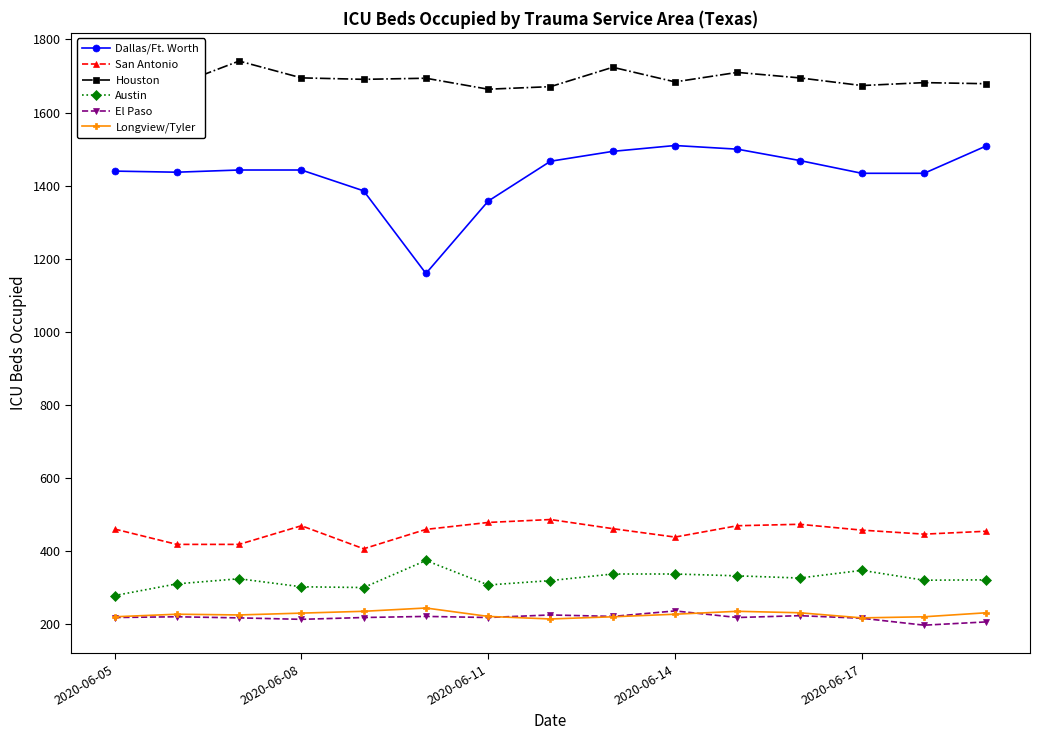

What is the highest value of the San Antonio series?

487